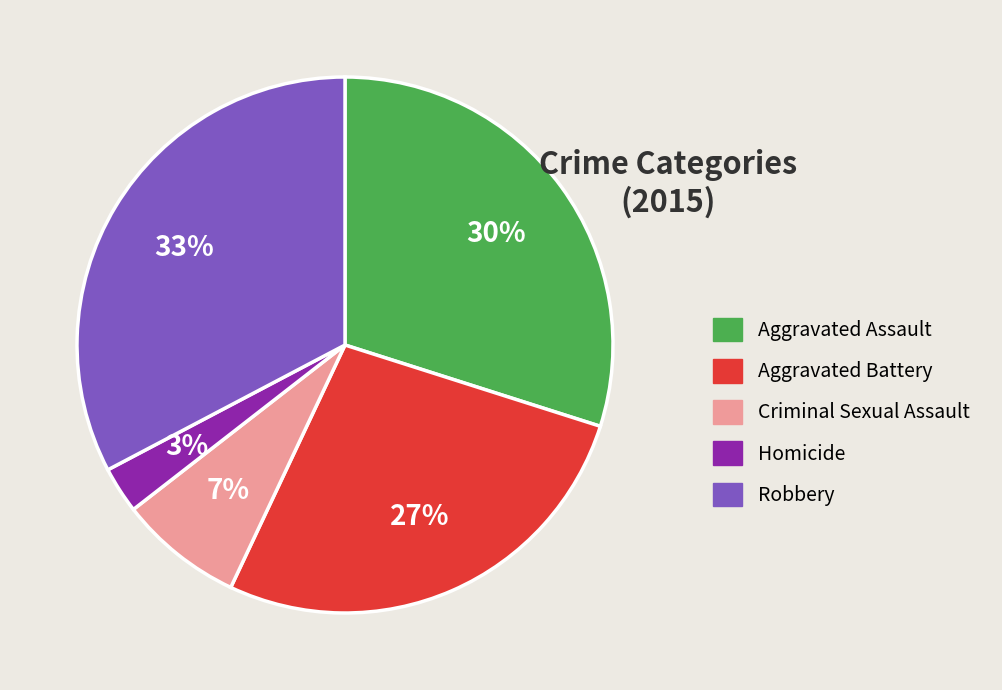

Combined, do Aggravated Battery and Homicide account for over 50%?

No